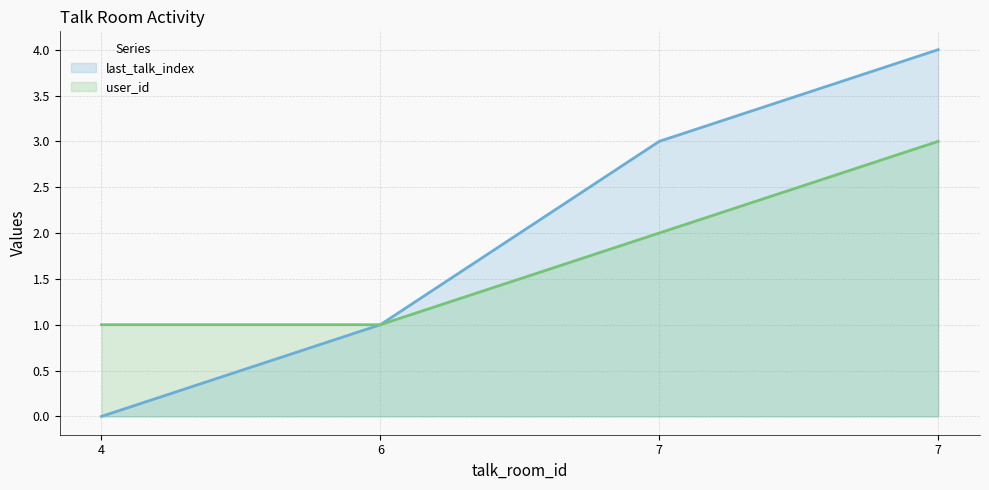

What is the difference between the second highest and second lowest values in the last_talk_index series?

2